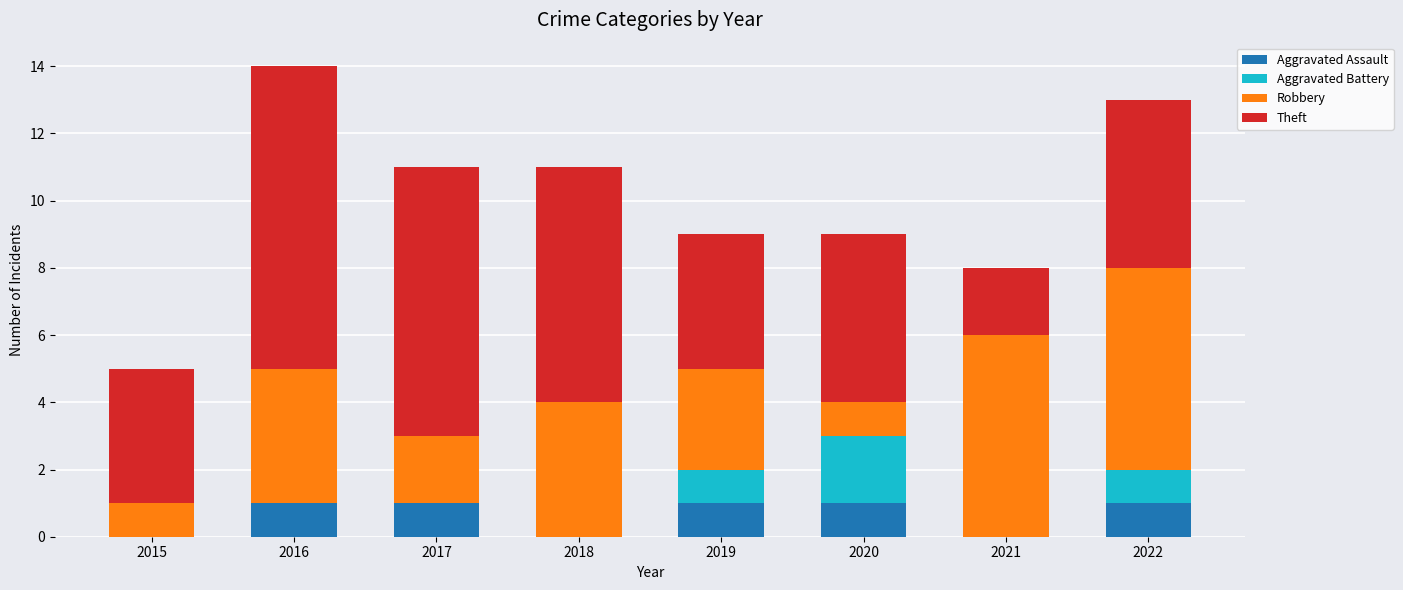

What is the total value across all series at 2021?

8